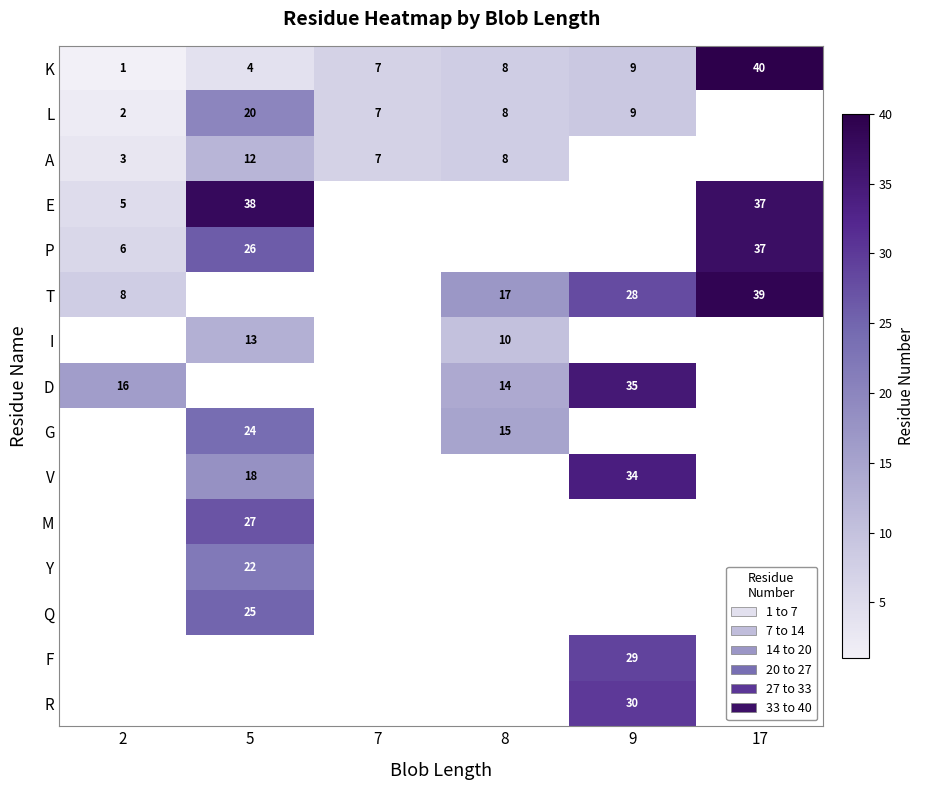

List the labels in order of K value, largest first.

17, 9, 8, 7, 5, 2